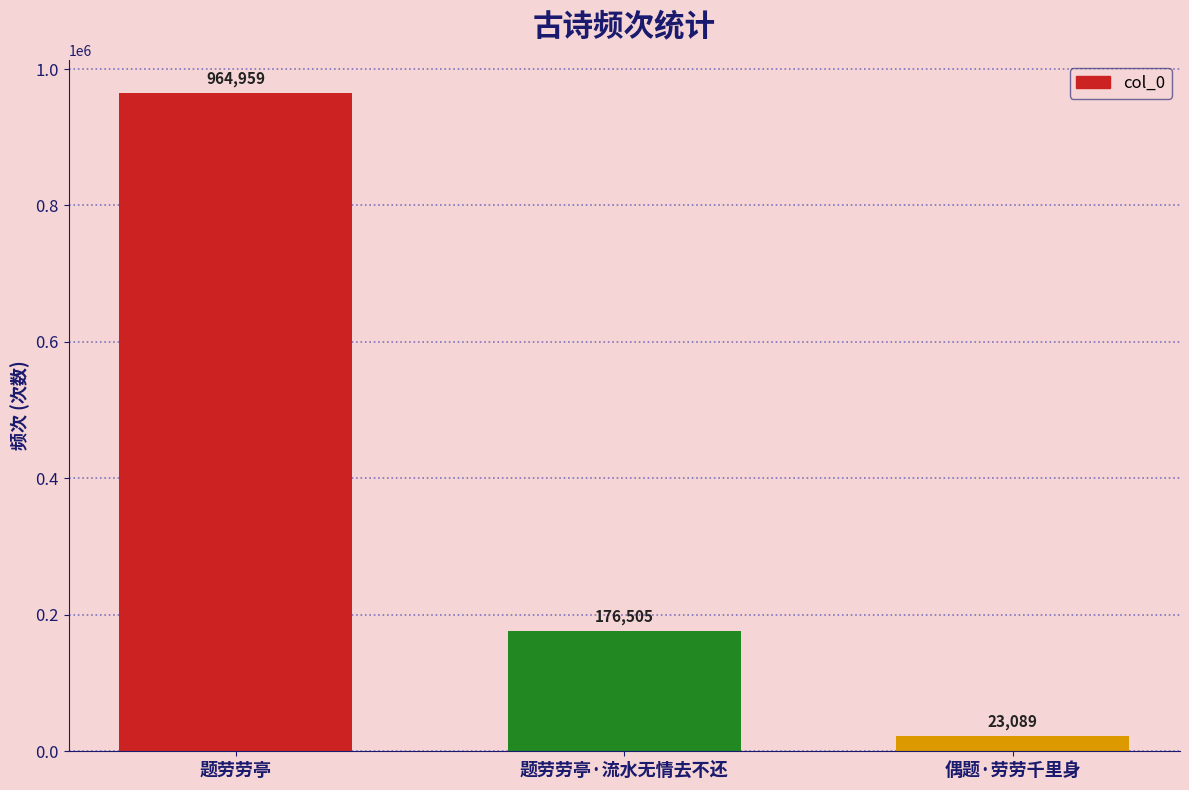

Is it true that the value at 题劳劳亭 is 964959?

True